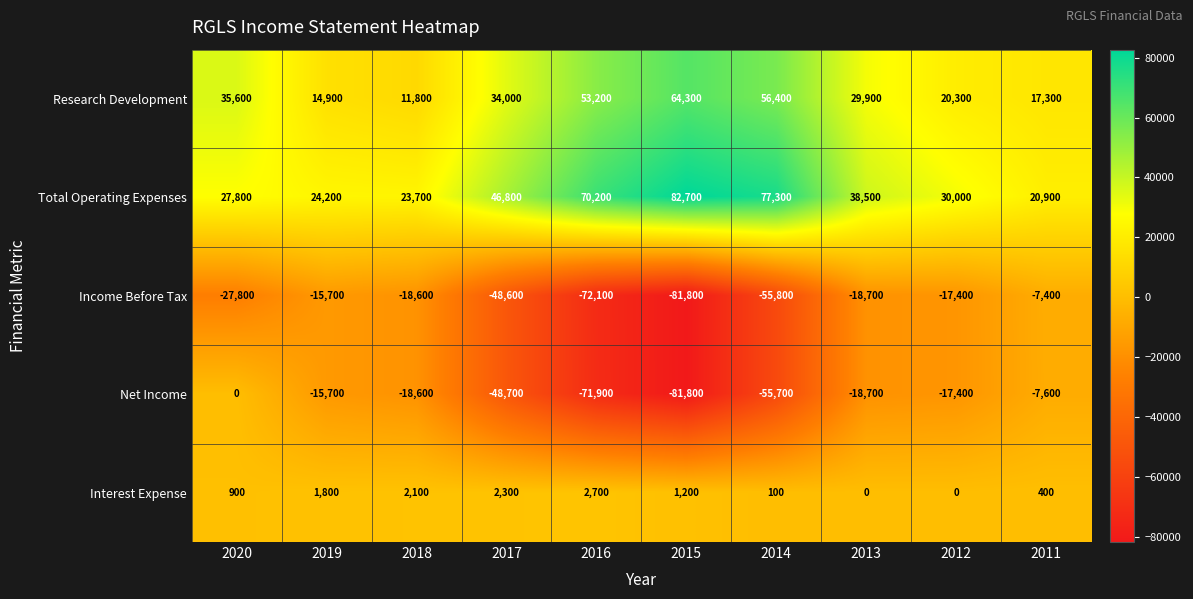

What is the difference between the maximum and second lowest values in the Income Before Tax series?

64700